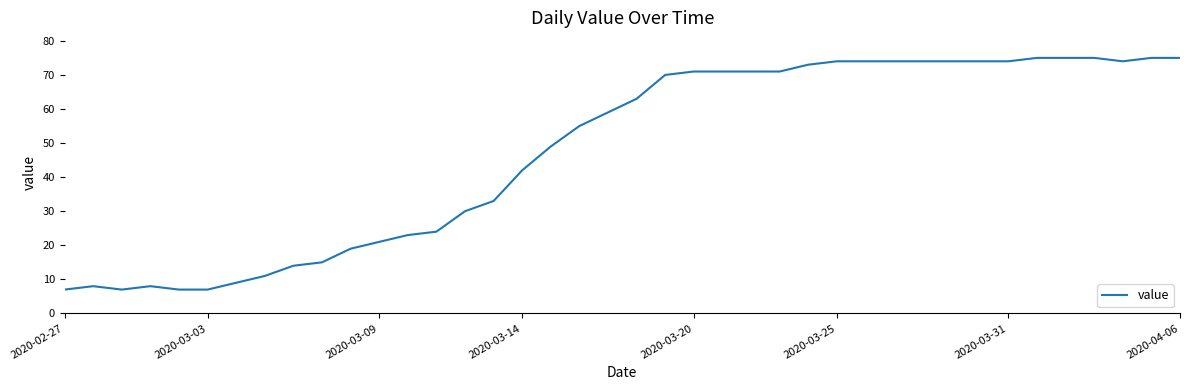

What is the greatest value displayed?

75